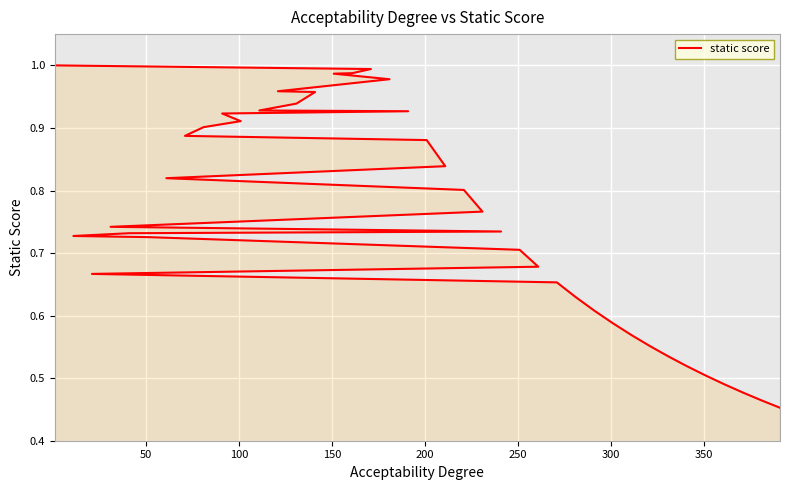

What is the difference between the maximum and minimum values?

0.5